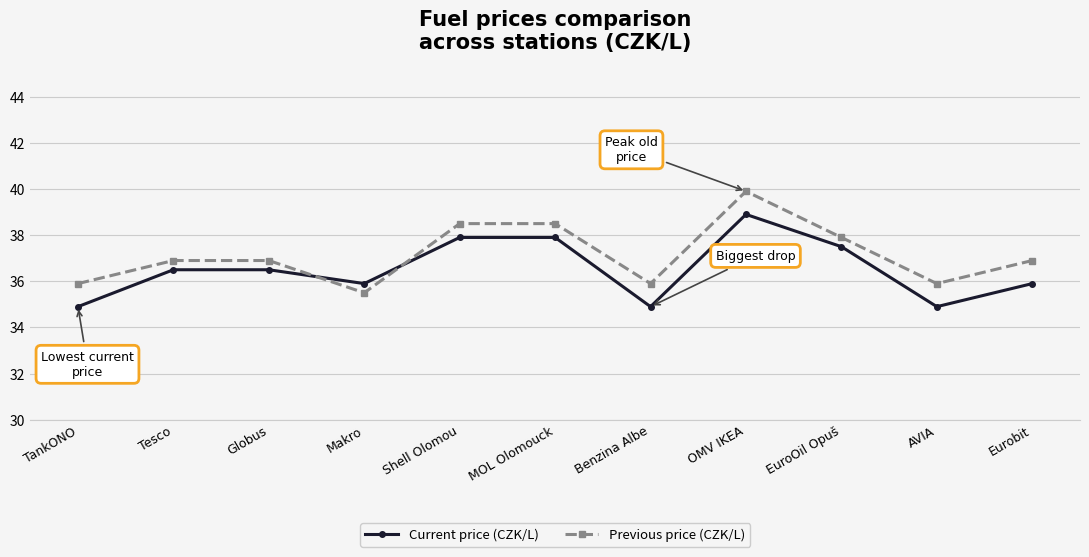

What is the minimum value for Previous price (CZK/L)?

35.5